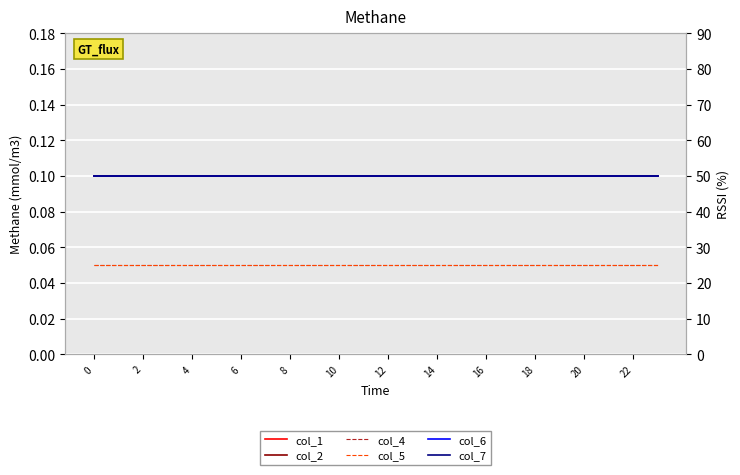

How many distinct data groups are displayed?

6